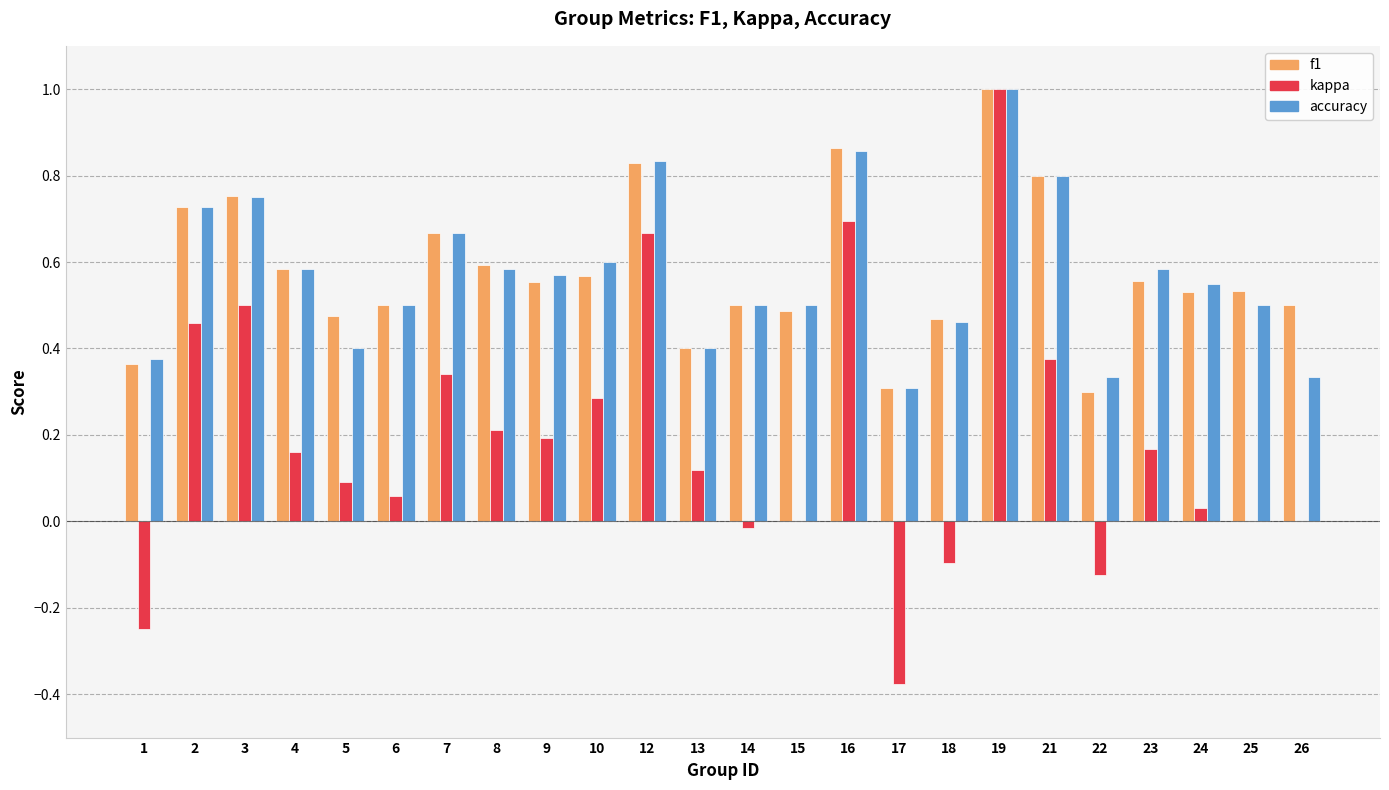

Which series changed the most between 17 and 21?

kappa